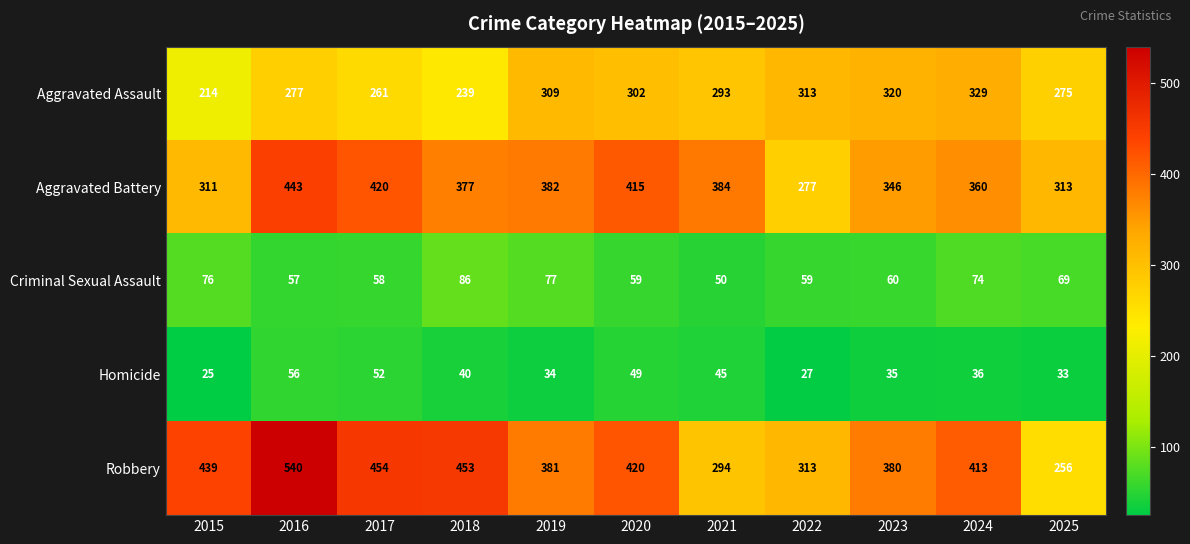

Rank the series by their maximum value, from highest to lowest.

Robbery, Aggravated Battery, Aggravated Assault, Criminal Sexual Assault, Homicide